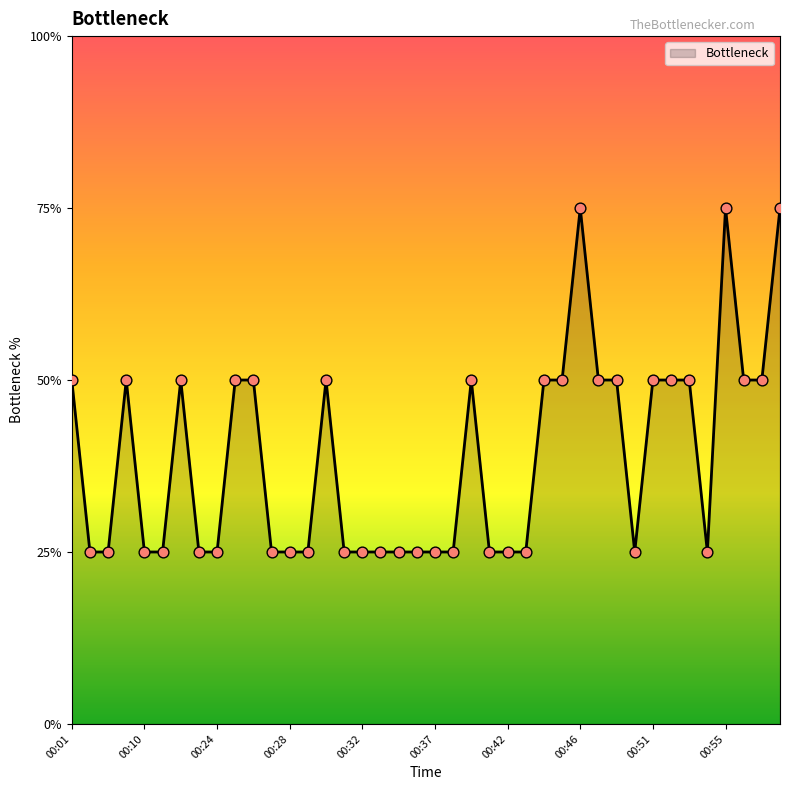

Does the chart have visible grid lines?

No